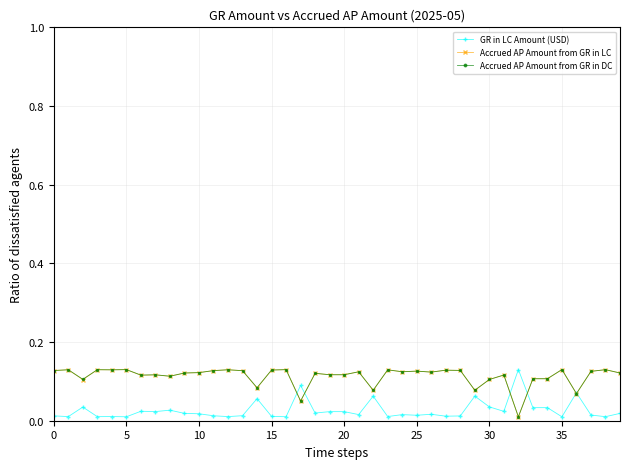

True or false: Accrued AP Amount from GR in DC has more than 2 interior local peaks.

True